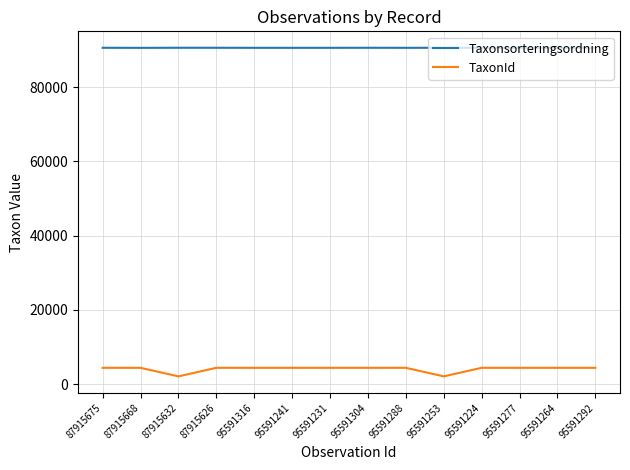

At 87915632, list the series in order from largest to smallest.

Taxonsorteringsordning, TaxonId